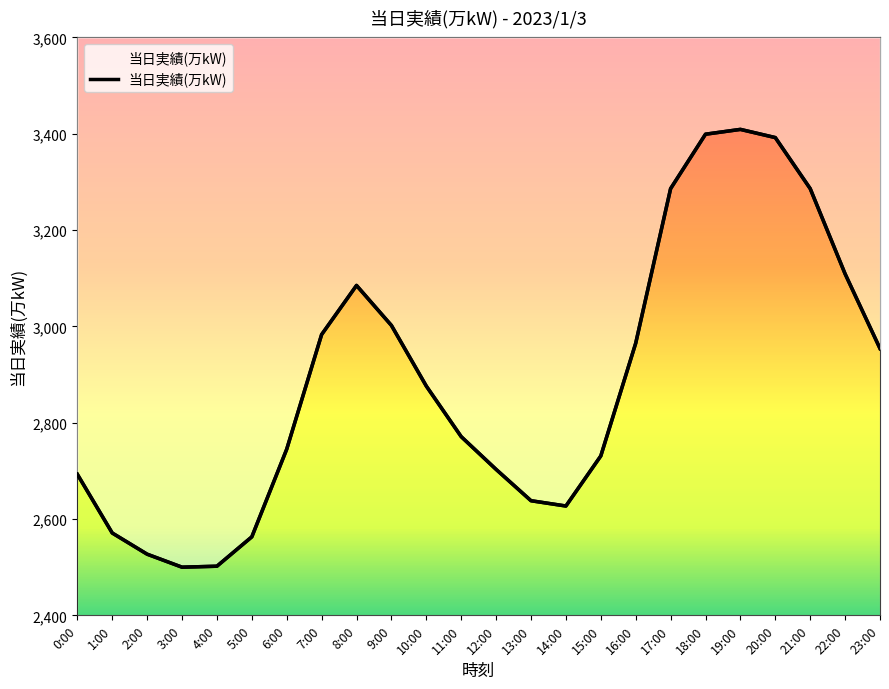

What is the change in value from 9:00 to 17:00?

+284